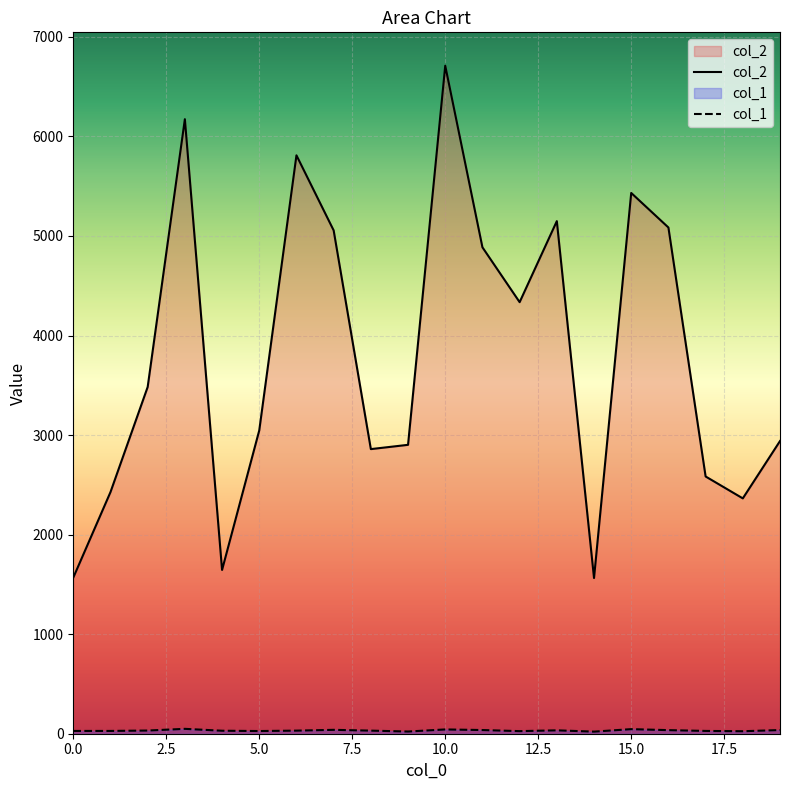

Which series has the largest range (max minus min)?

col_2